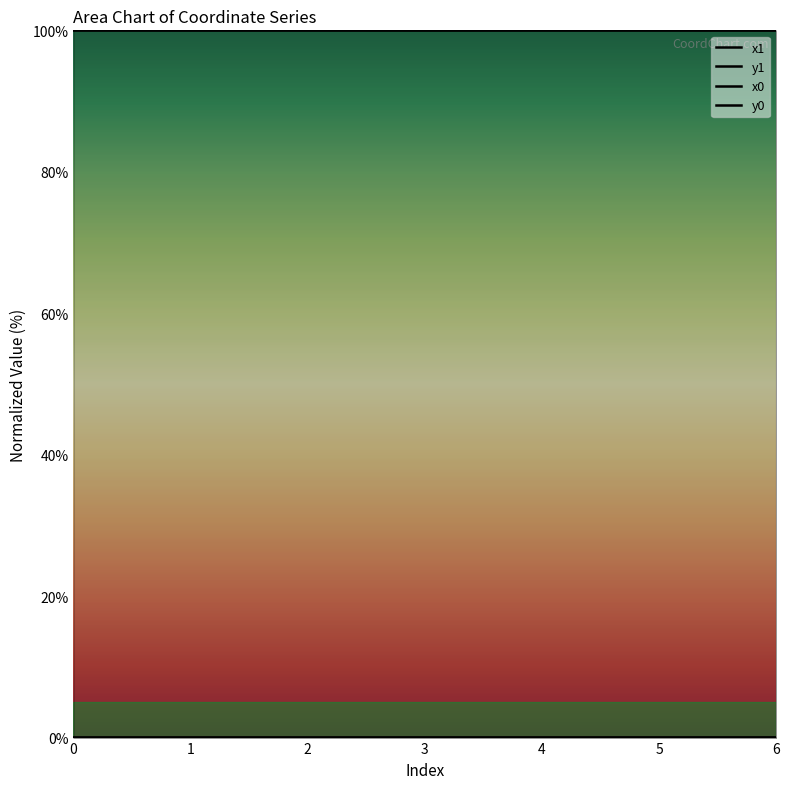

What are all the series names shown in the legend?

x1, y1, x0, y0